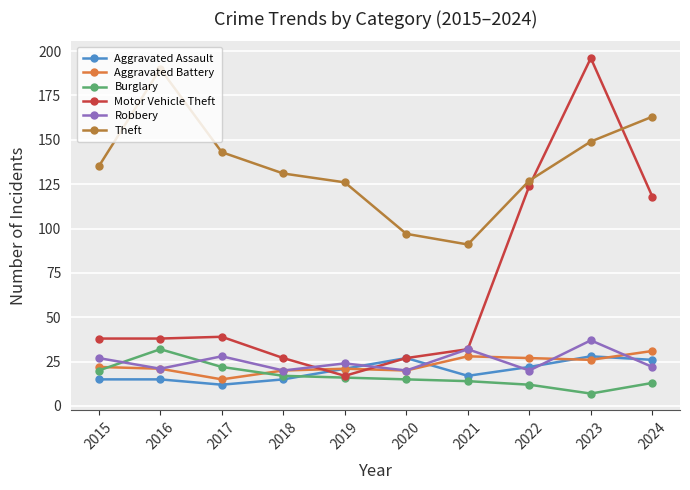

Is it true that Robbery equals 37 at 2023?

True